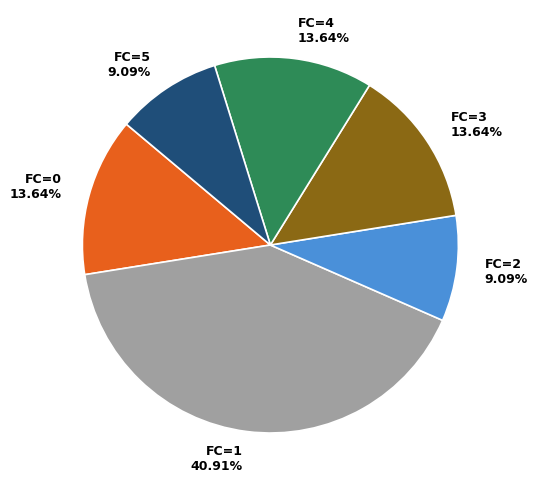

Count the number of slices in the pie.

6